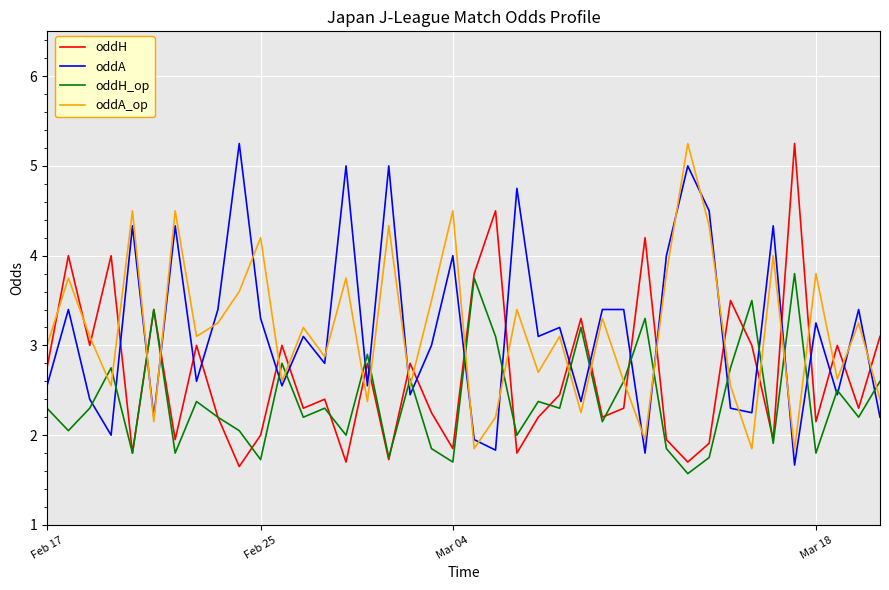

How many times do oddA and oddH cross each other?

24